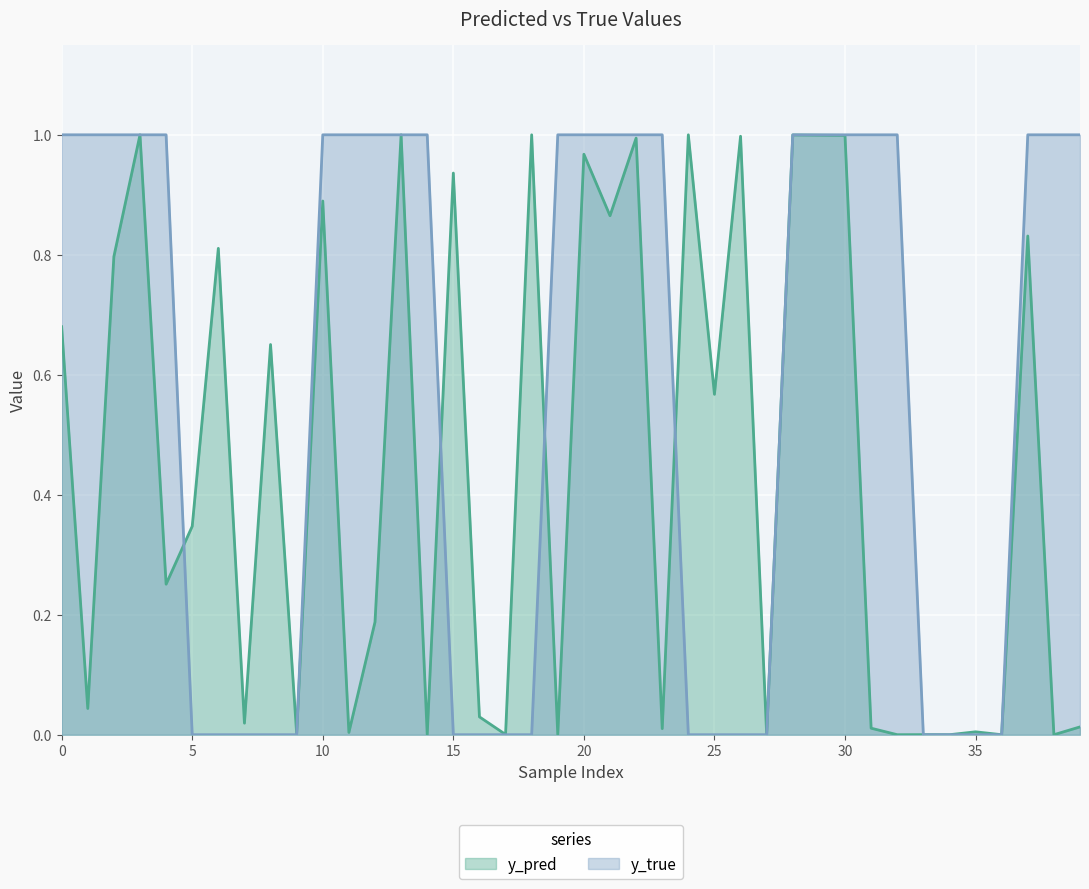

Rank the series by their average value, from lowest to highest.

y_pred_line, y_true_line